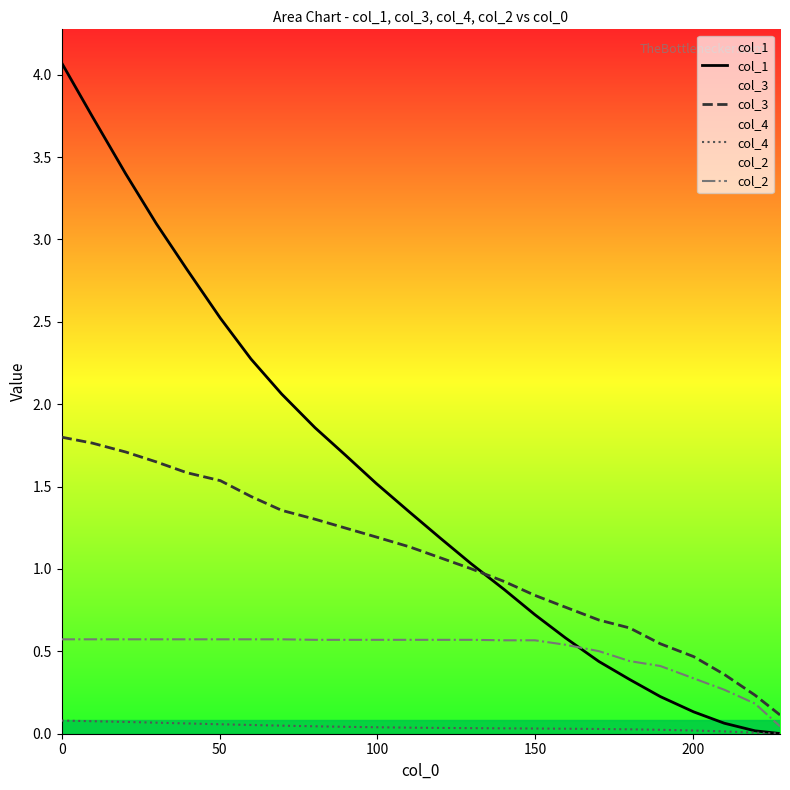

What is the value of the col_4 point at the 4th from the left?

0.1